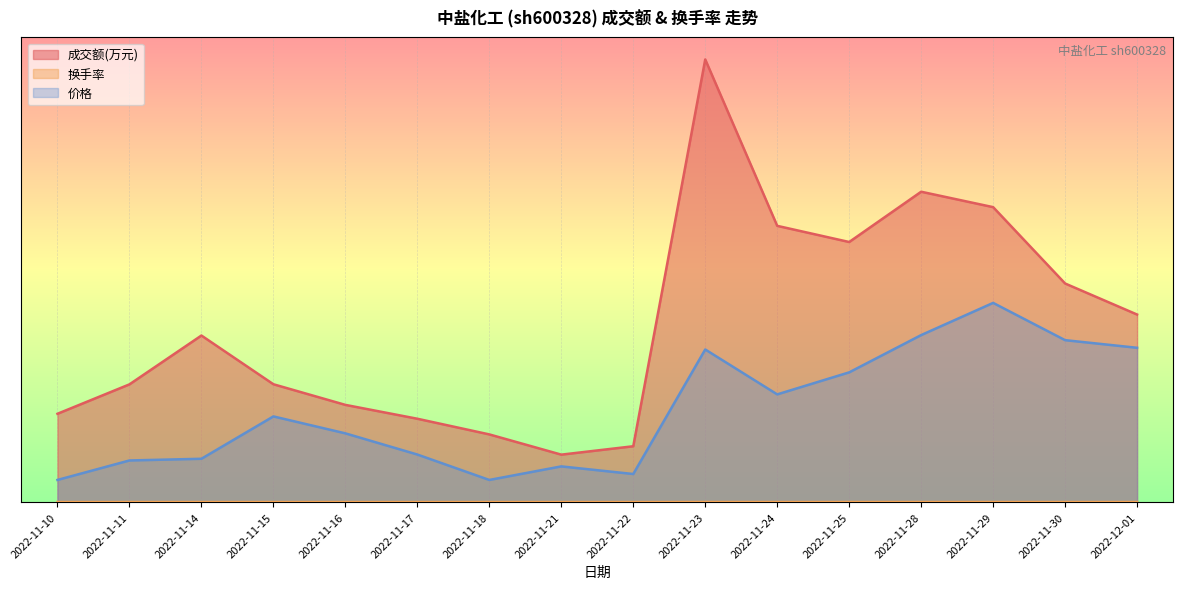

Reading right to left, list all the values displayed in this chart.

成交额(万元): 0.4	0.5	0.7	0.7	0.6	0.6	1.0	0.1	0.1	0.2	0.2	0.2	0.3	0.4	0.3	0.2
换手率: 0.0	0.0	0.0	0.0	0.0	0.0	0.0	0.0	0.0	0.0	0.0	0.0	0.0	0.0	0.0	0.0
价格: 0.3	0.4	0.5	0.4	0.3	0.2	0.3	0.1	0.1	0.1	0.1	0.2	0.2	0.1	0.1	0.1